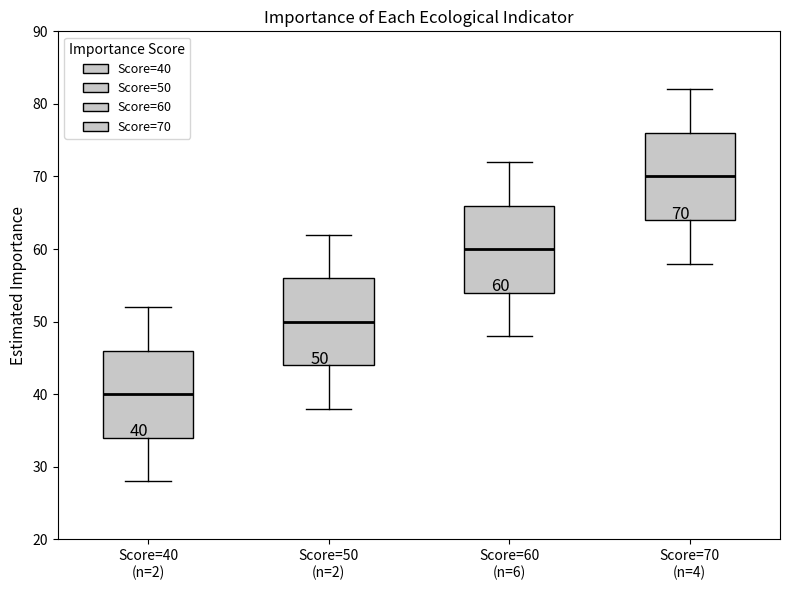

Which box's median line is the highest?

Score=70 (n=4)